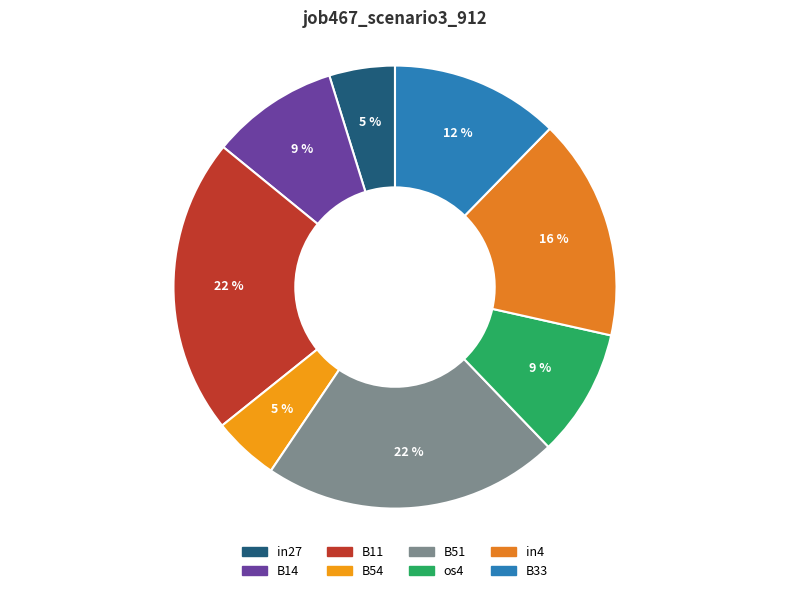

Which has a higher value, B11 or B54?

B11